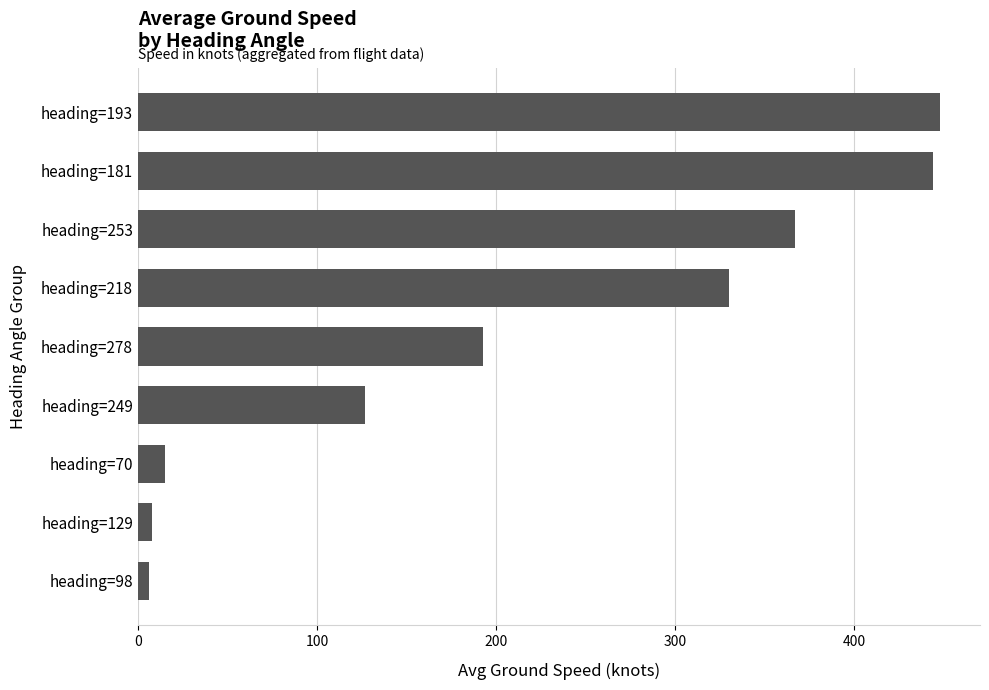

The value at heading=193 is 448. True or false?

True